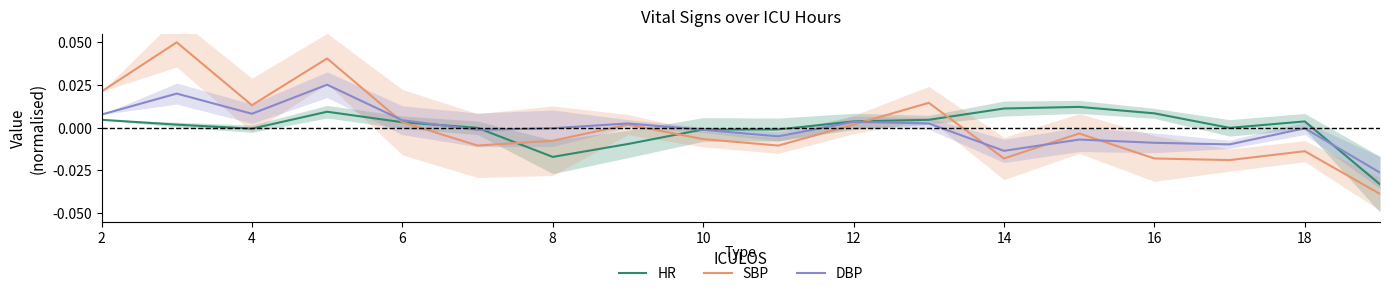

What is the highest value of the SBP series?

0.1